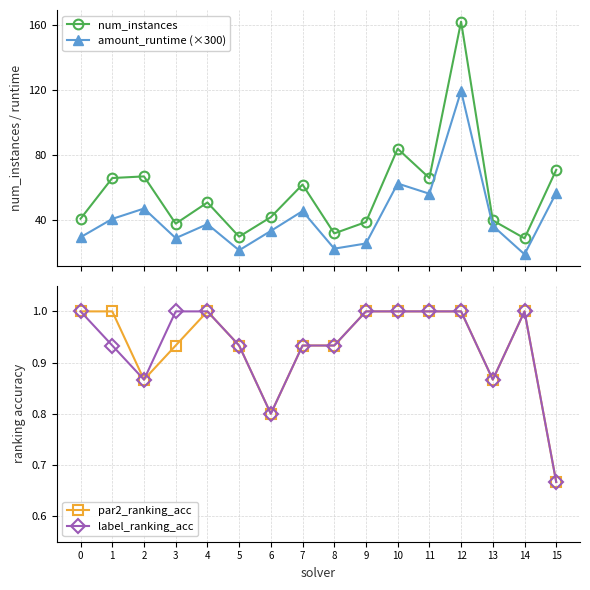

Between 7 and 11, which series saw the biggest shift?

amount_runtime (×300)